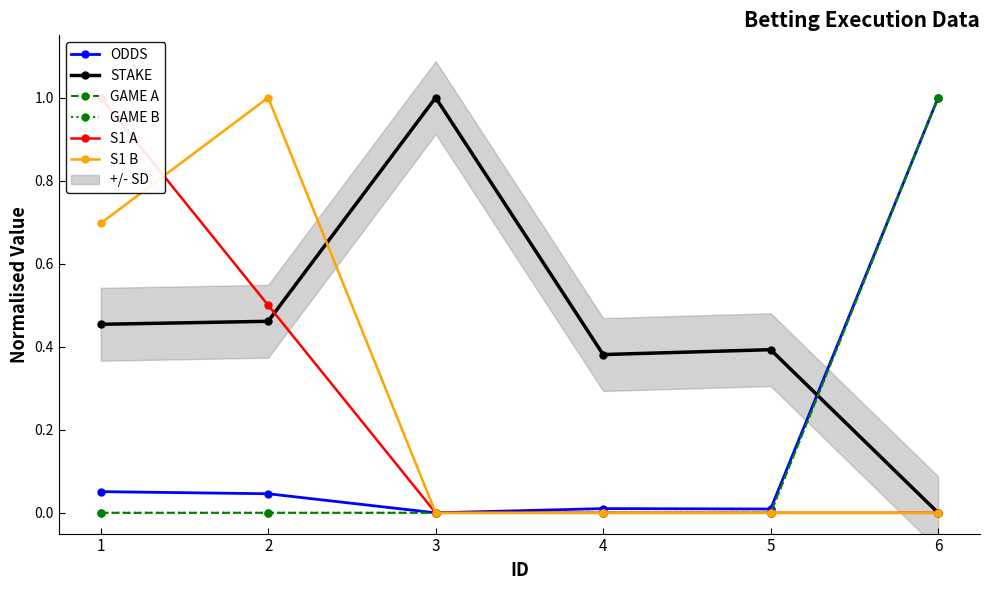

Count the number of data series in this chart.

6